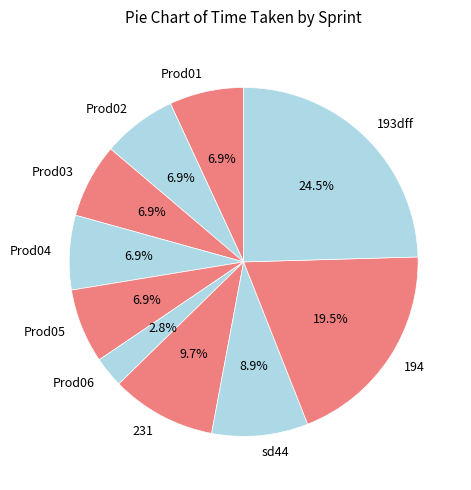

Which category has the biggest portion of the pie?

193dff